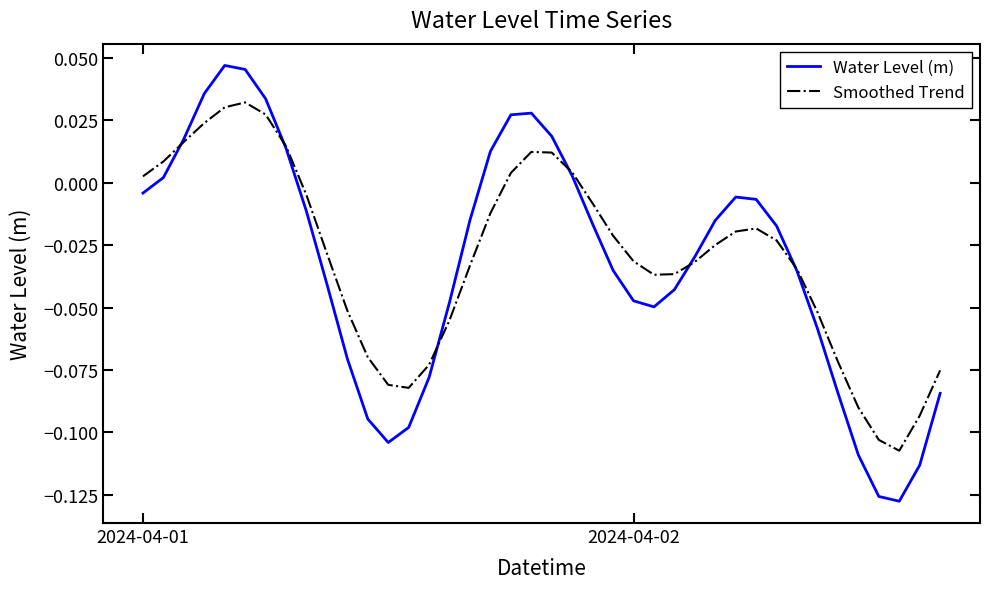

Which series has the largest range (max minus min)?

Water Level (m)